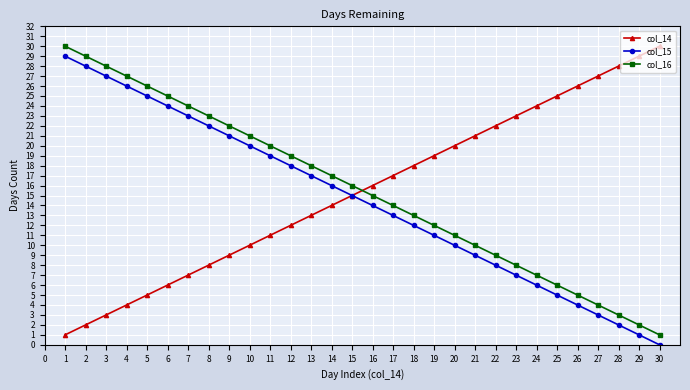

True or false: col_14 has more than 0 interior local peaks.

False